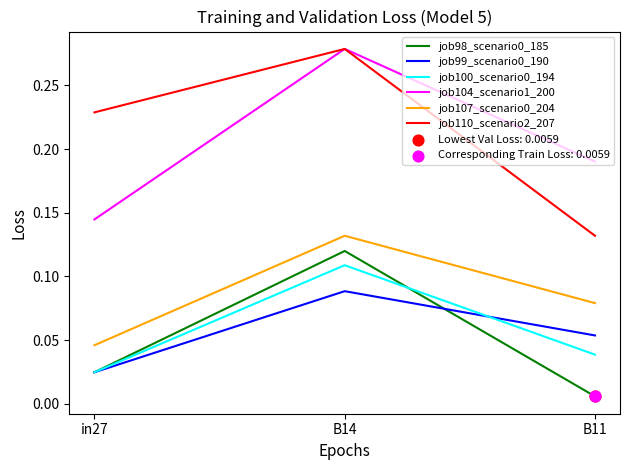

What position from the left is B14?

2